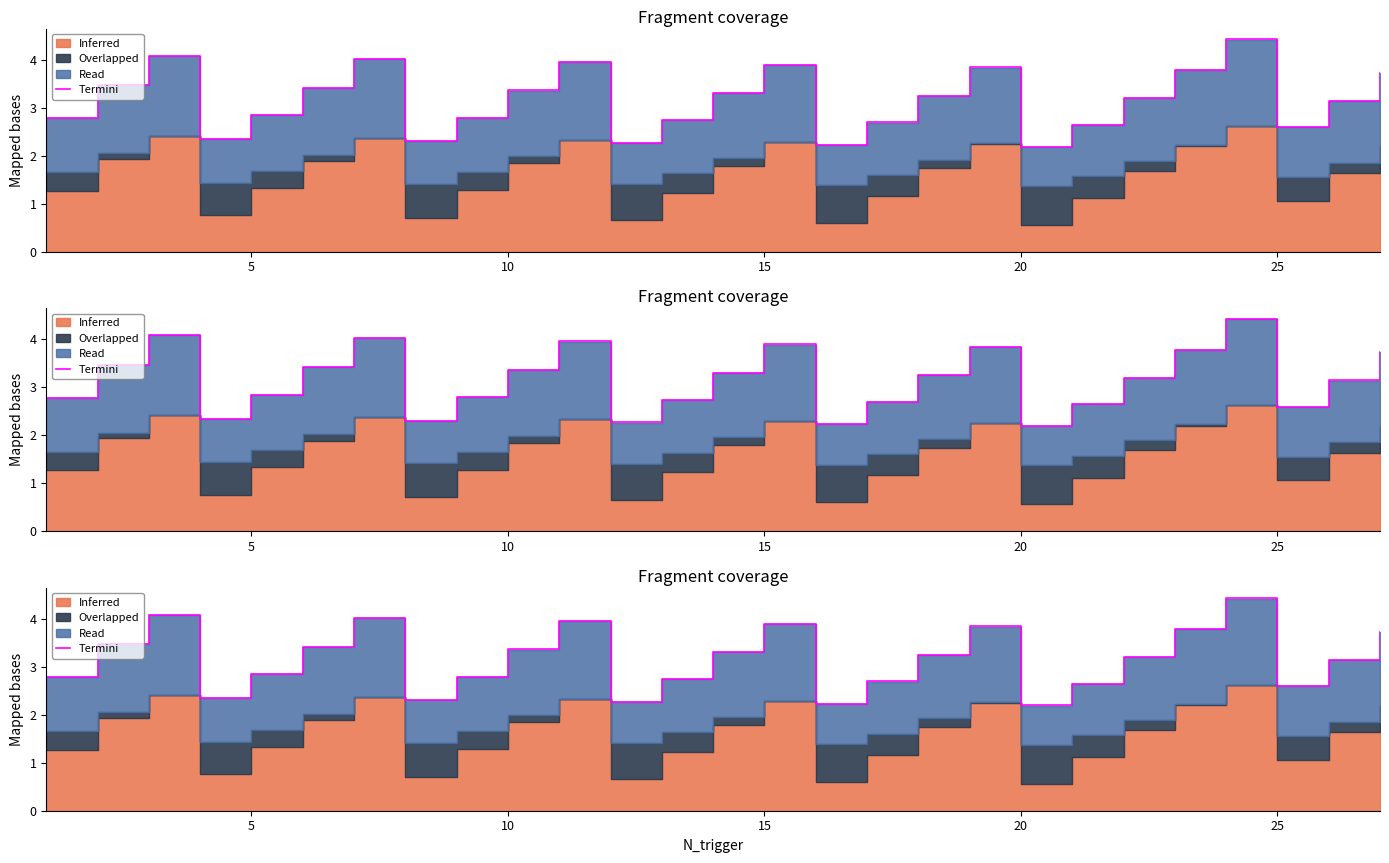

What is the difference between the second highest and minimum values?

1.9